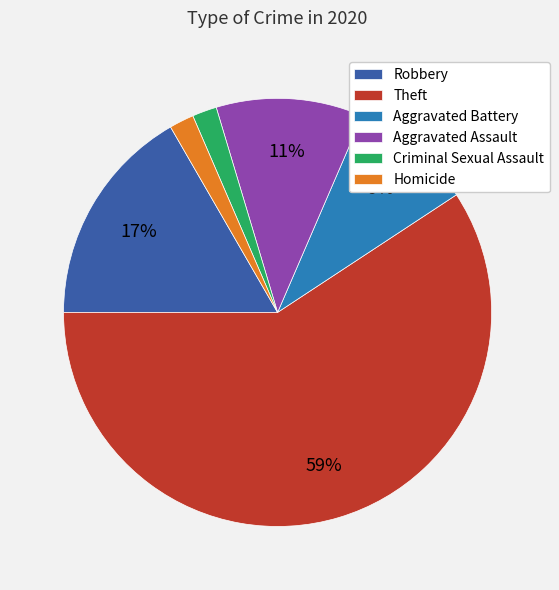

Which has a higher value, Homicide or Aggravated Assault?

Aggravated Assault